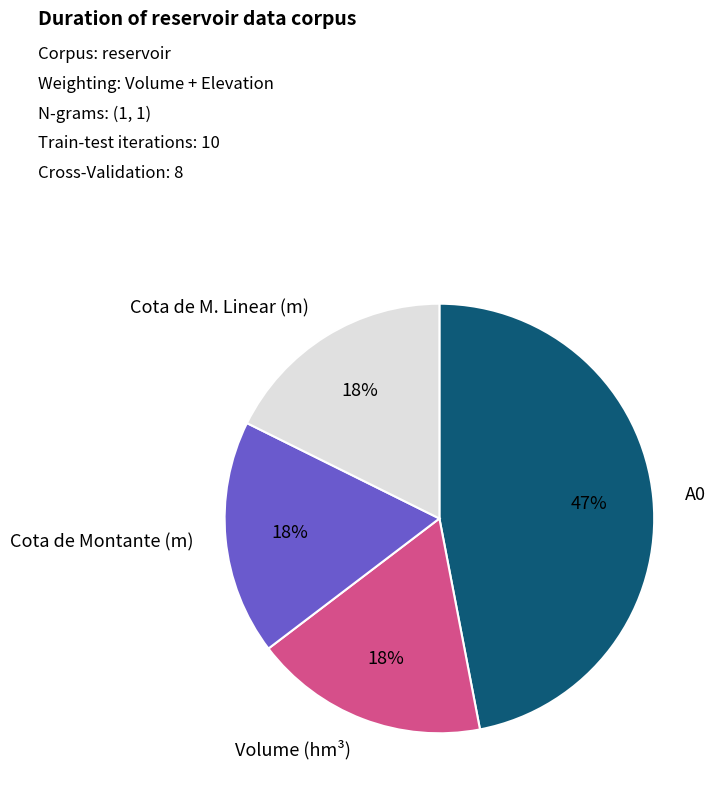

Which has a higher value, Cota de Montante (m) or A0?

A0